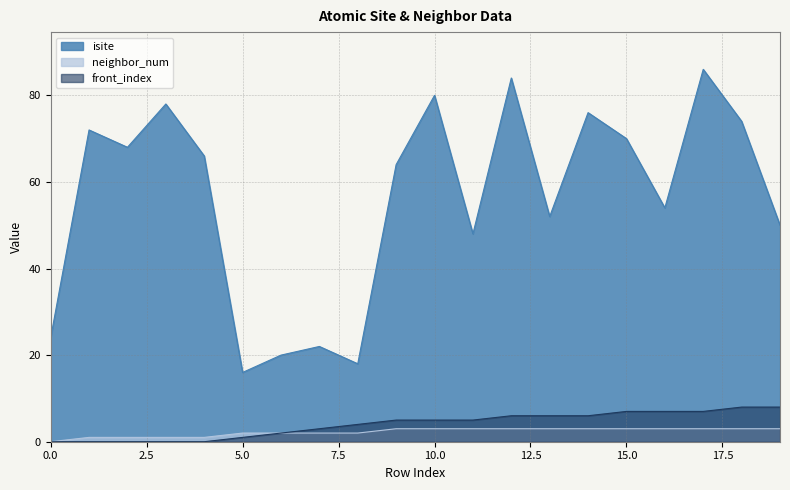

True or false: neighbor_num has more than 2 interior local peaks.

False